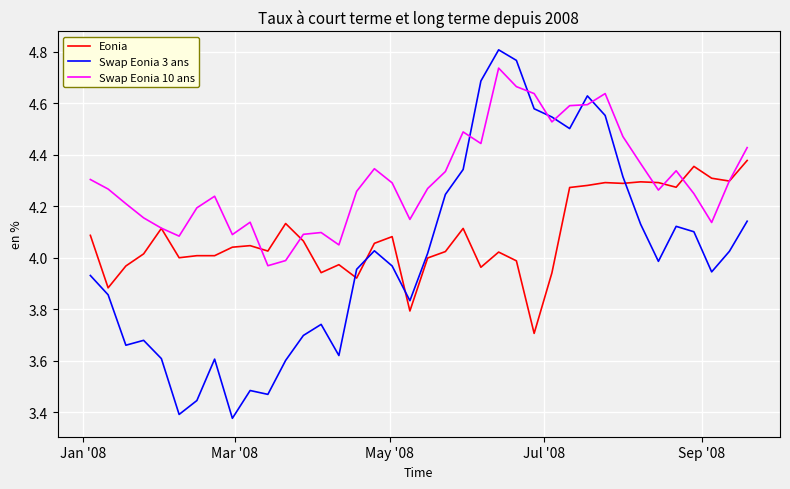

True or false: Eonia has more than 0 points higher than both neighbors.

True